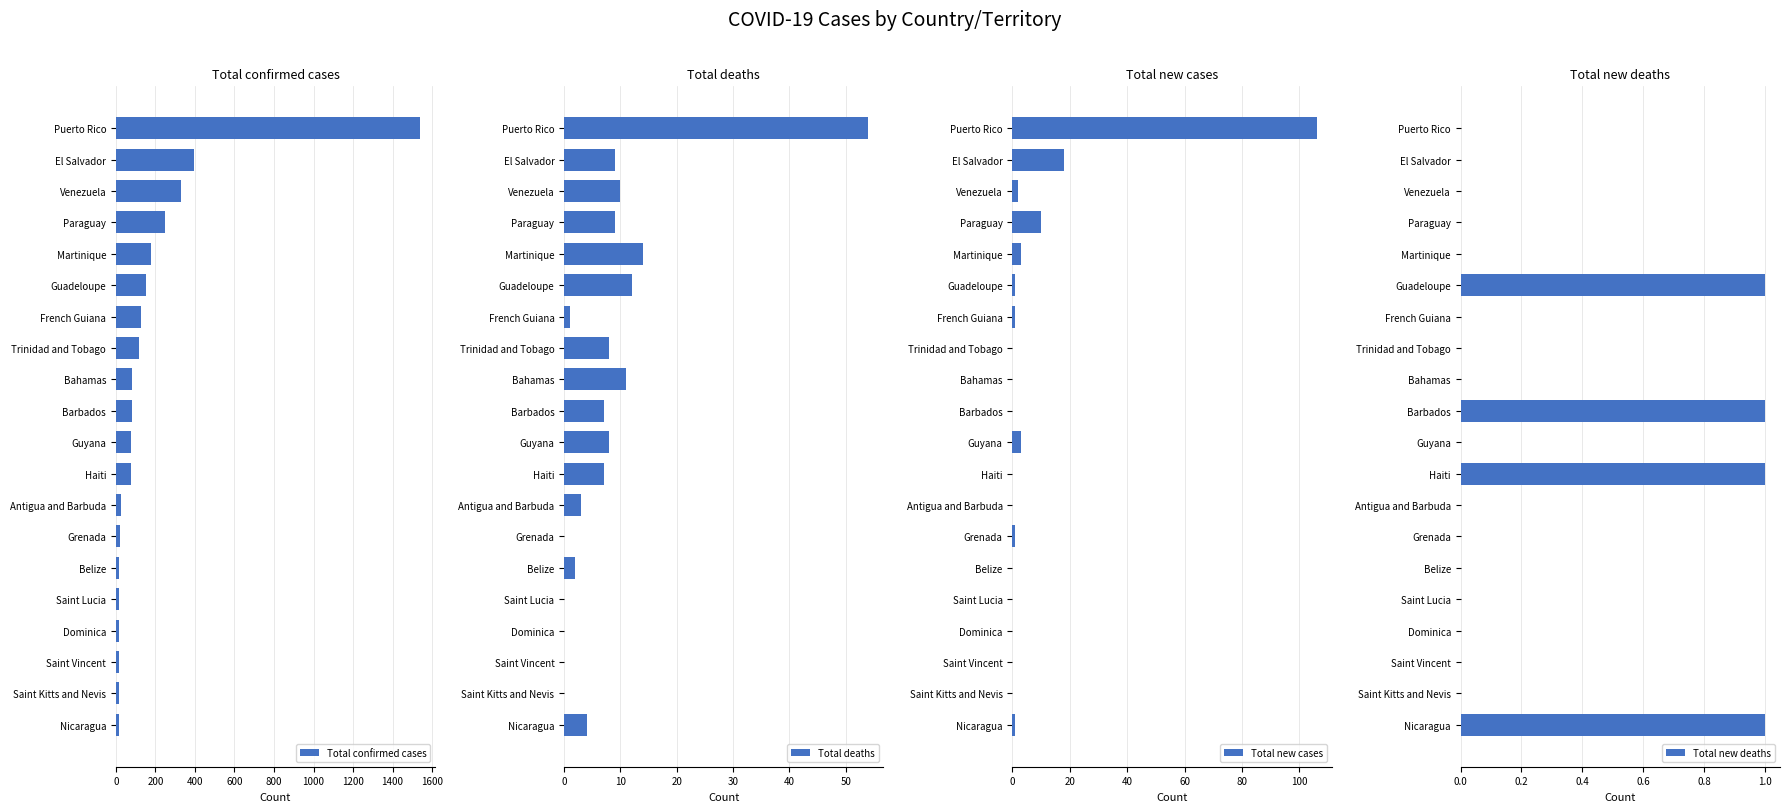

Is it true that Total confirmed cases equals 249 at Paraguay?

True